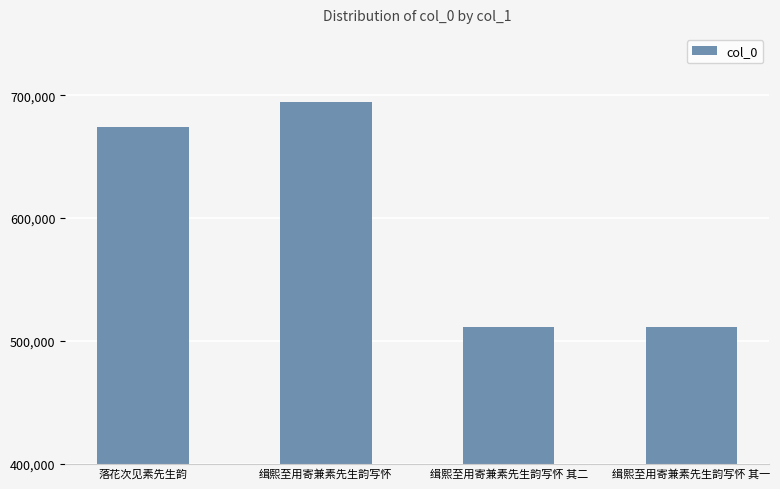

What is the change in value from 落花次见素先生韵 to 缉熙至用寄兼素先生韵写怀?

+20445